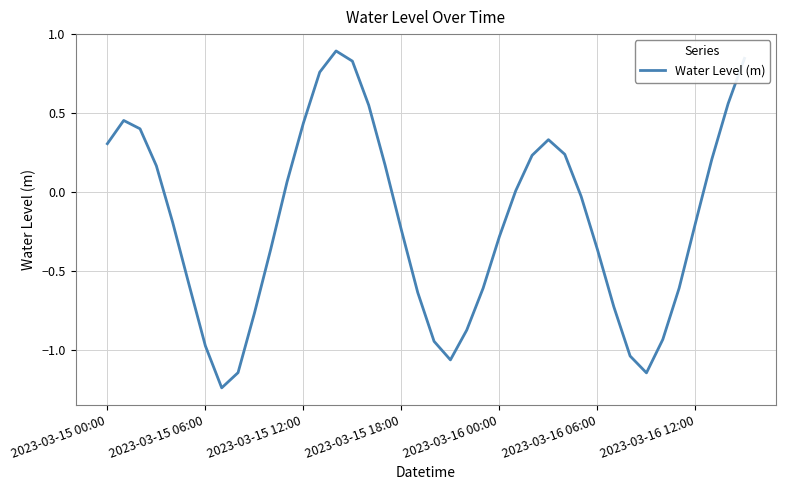

What is the maximum value shown in the chart?

0.9